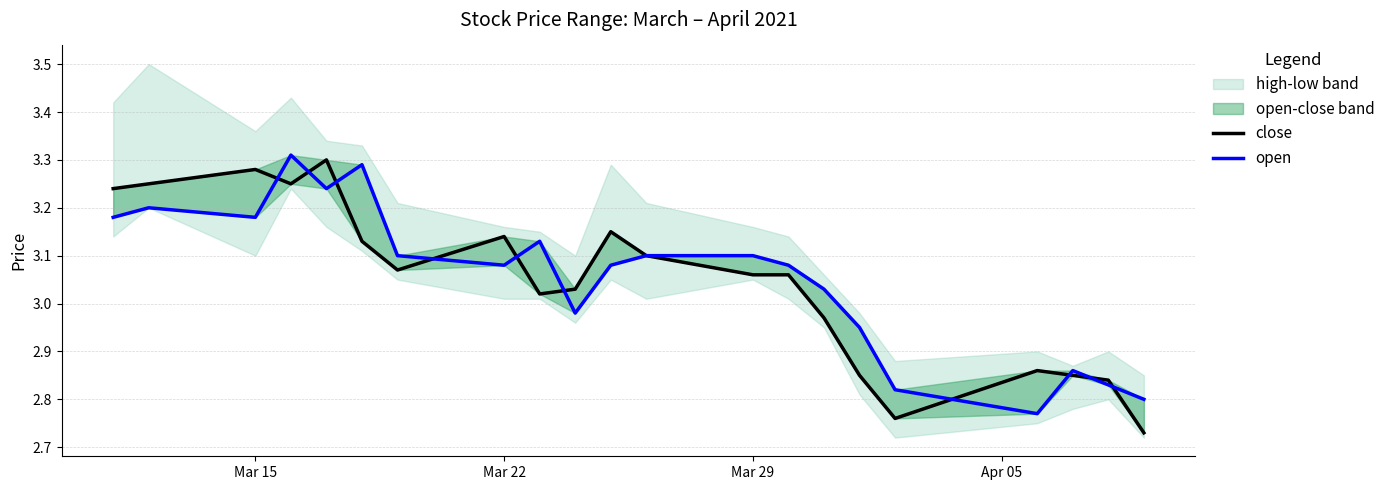

Reading left to right, what are all the values shown in this chart?

close: 3.2	3.2	3.3	3.2	3.3	3.1	3.1	3.1	3.0	3.0	3.1	3.1	3.1	3.1	3.0	2.9	2.8	2.9	2.9	2.8	2.7
open: 3.2	3.2	3.2	3.3	3.2	3.3	3.1	3.1	3.1	3.0	3.1	3.1	3.1	3.1	3.0	3.0	2.8	2.8	2.9	2.8	2.8